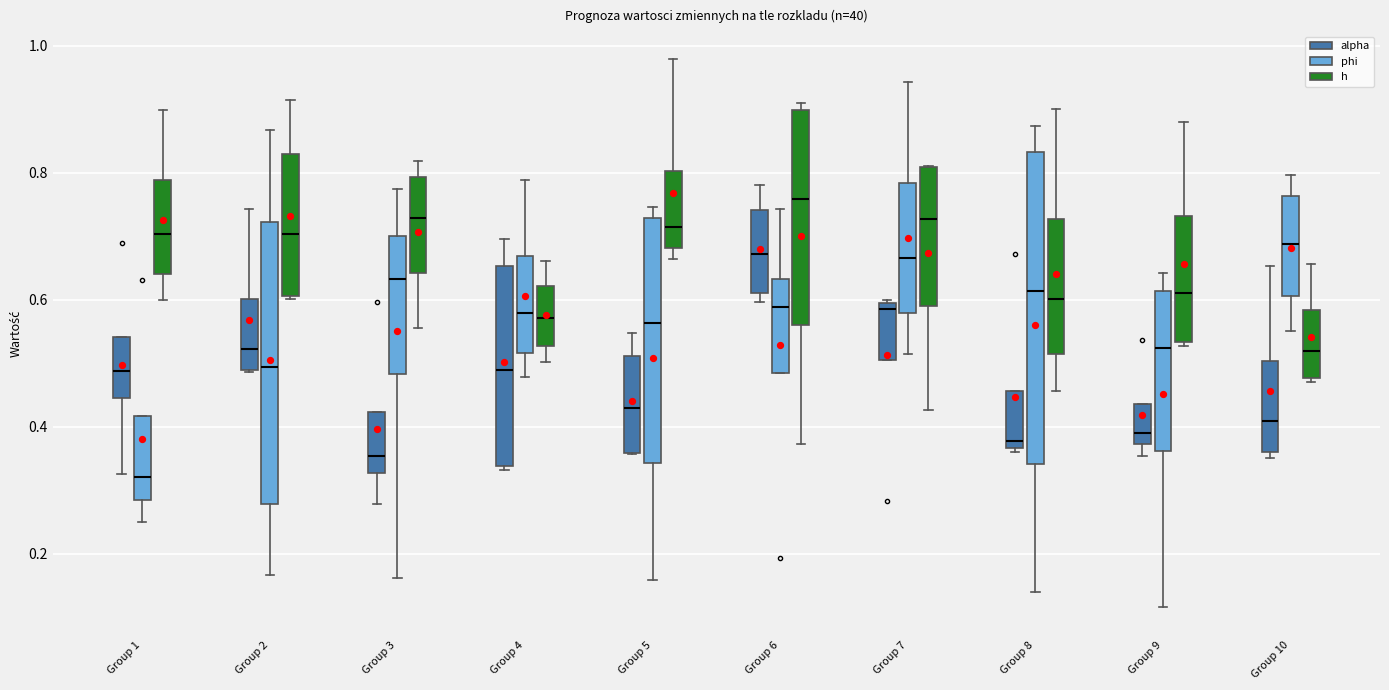

Which box is the tallest, from its lower edge to its upper edge?

Group 8 (phi)